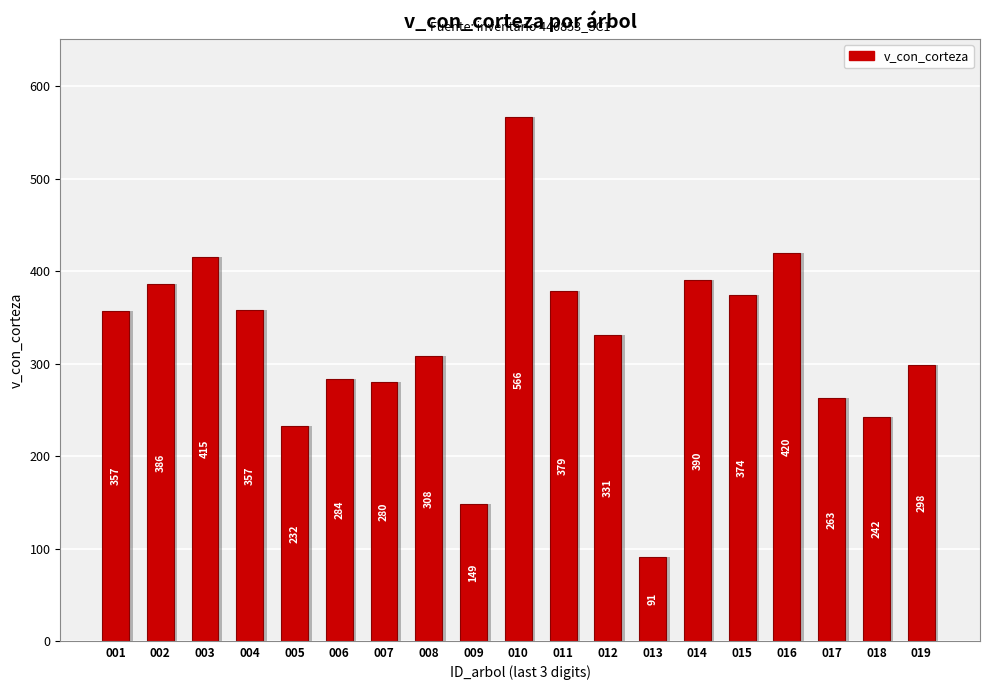

Reading right to left, list all the values displayed in this chart.

019=298.1	018=241.8	017=262.9	016=420.0	015=373.7	014=390.4	013=90.9	012=331.3	011=378.8	010=566.1	009=148.7	008=308.1	007=280.3	006=283.8	005=232.1	004=357.5	003=415.0	002=385.9	001=357.2